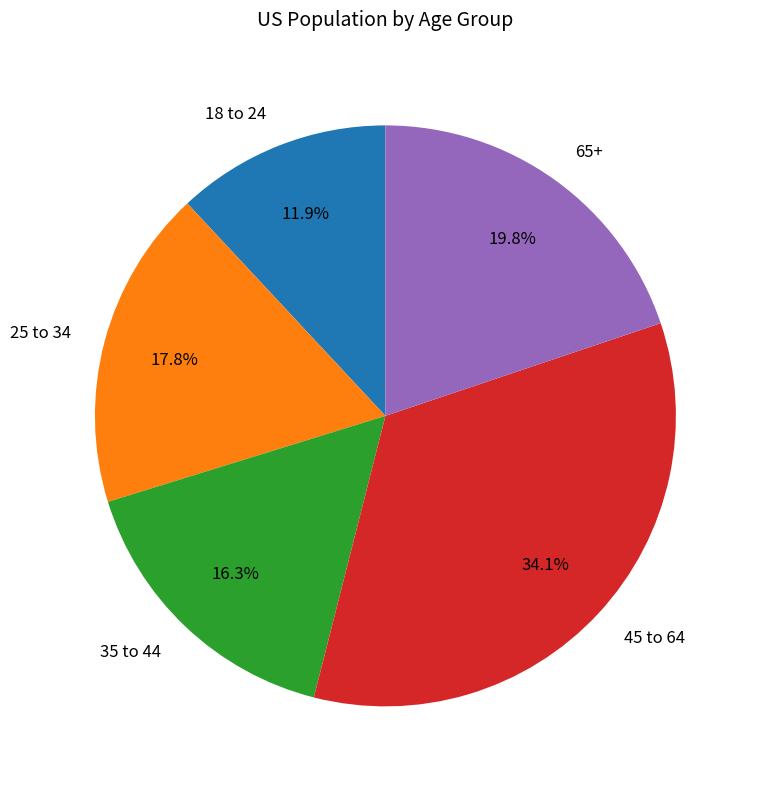

How much of the chart is everything except 65+?

80.2%